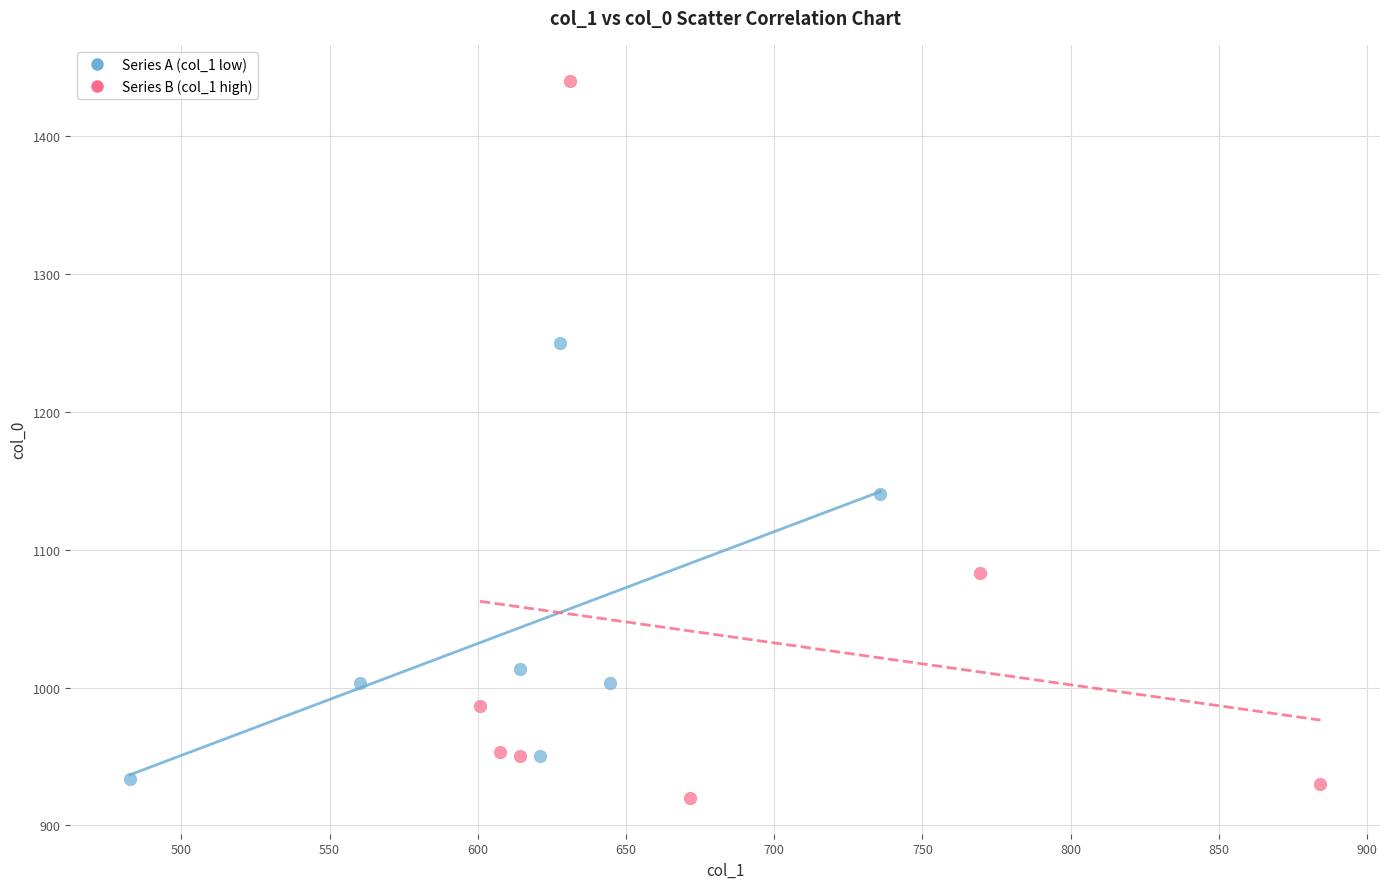

Which series has the largest Y range (max minus min)?

Series B (col_1 high)